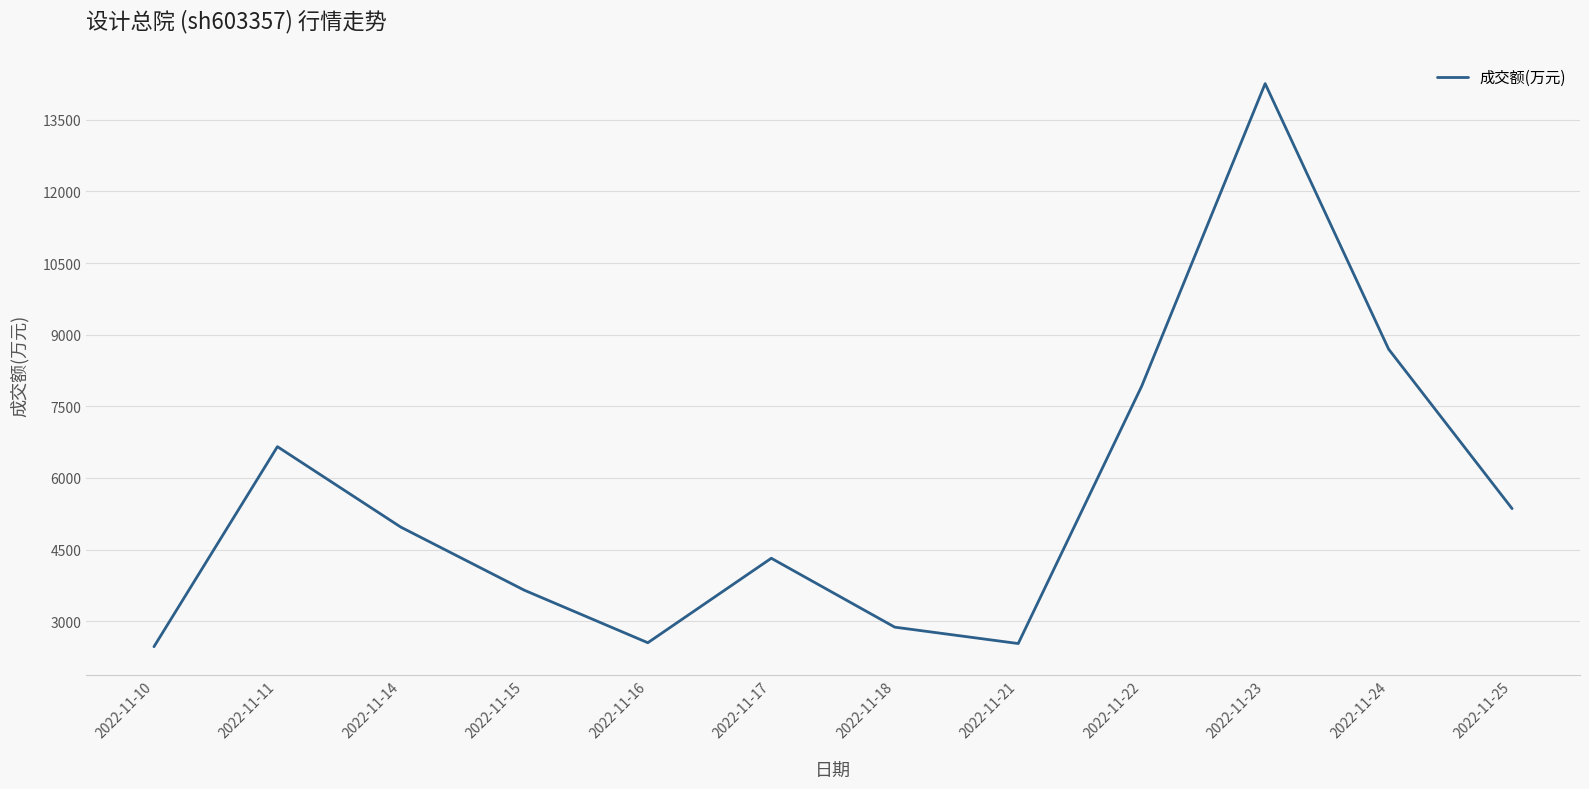

The value at 2022-11-18 is 2878. True or false?

True